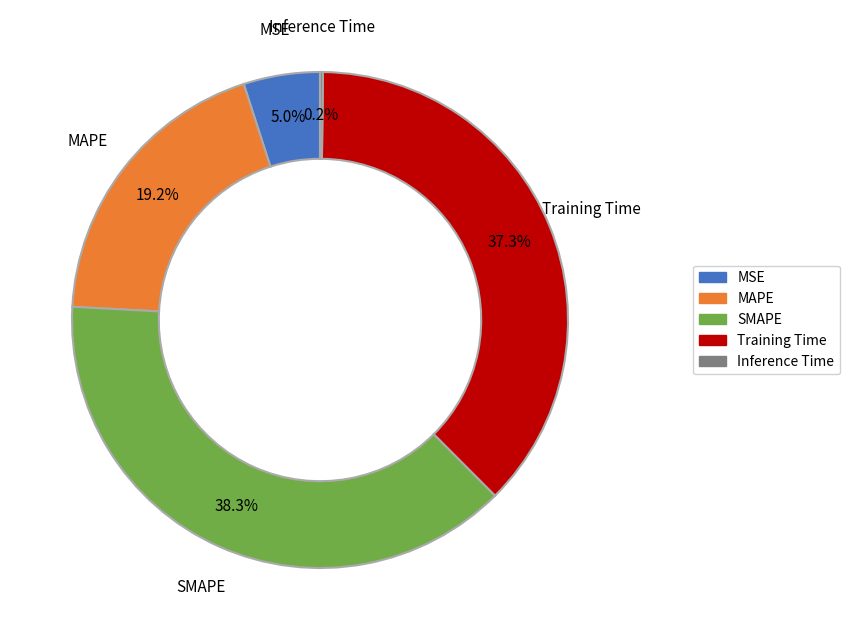

How much of the chart is everything except Training Time?

62.7%